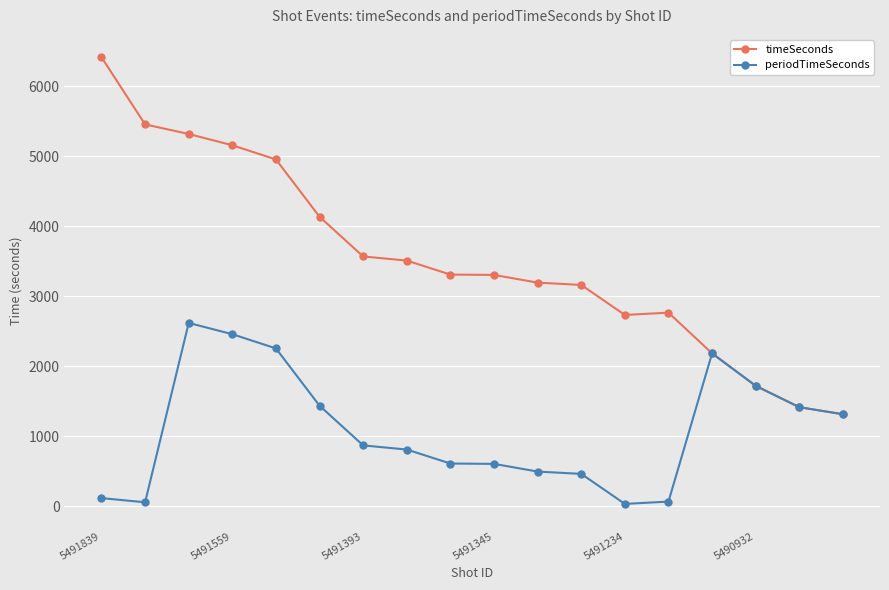

List the series in order of their peak value, lowest first.

periodTimeSeconds, timeSeconds